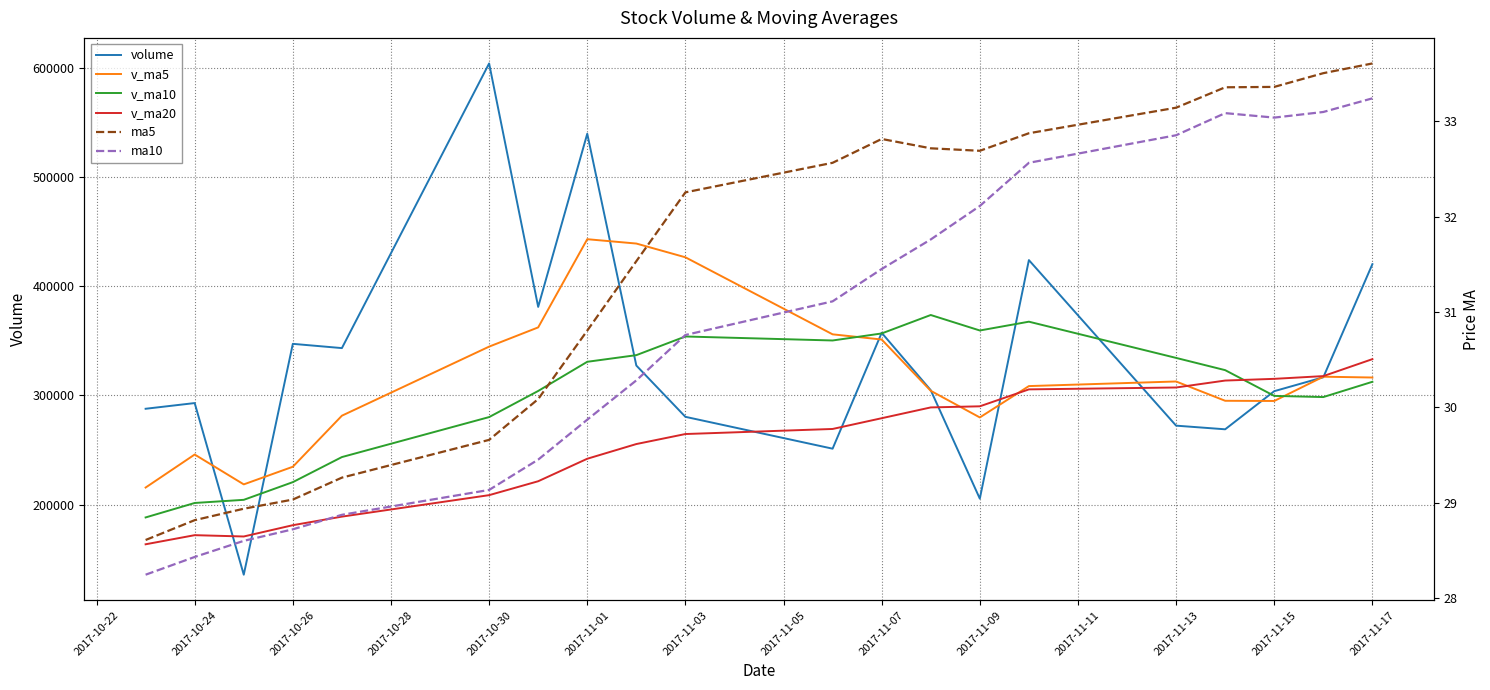

In v_ma5, how many points are higher than both neighbors (excluding endpoints)?

4